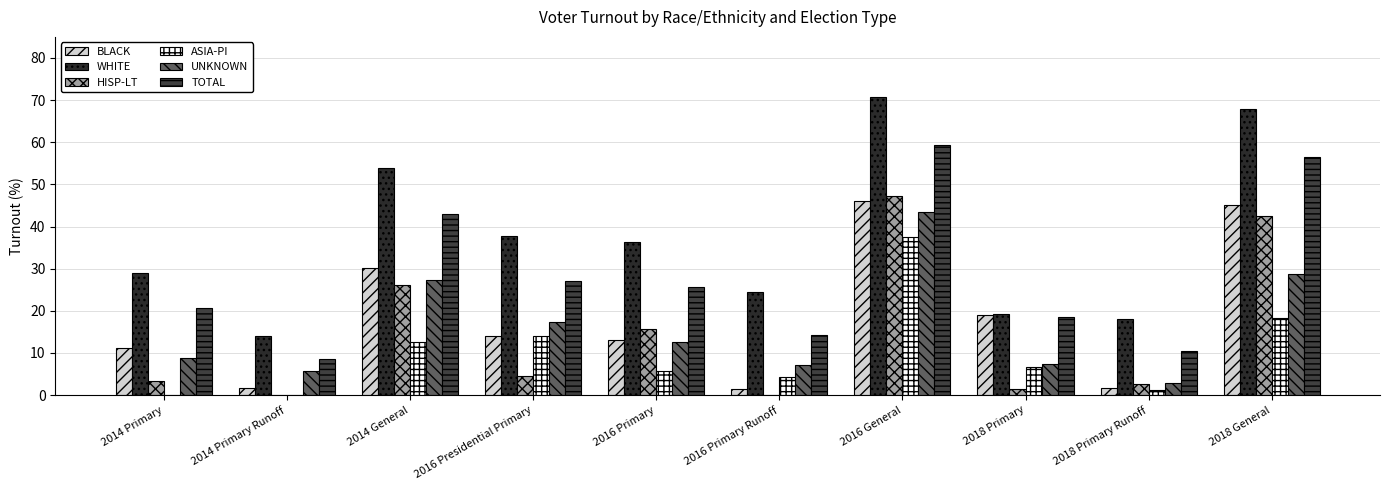

At which label does ASIA-PI first exceed 6?

2014 General